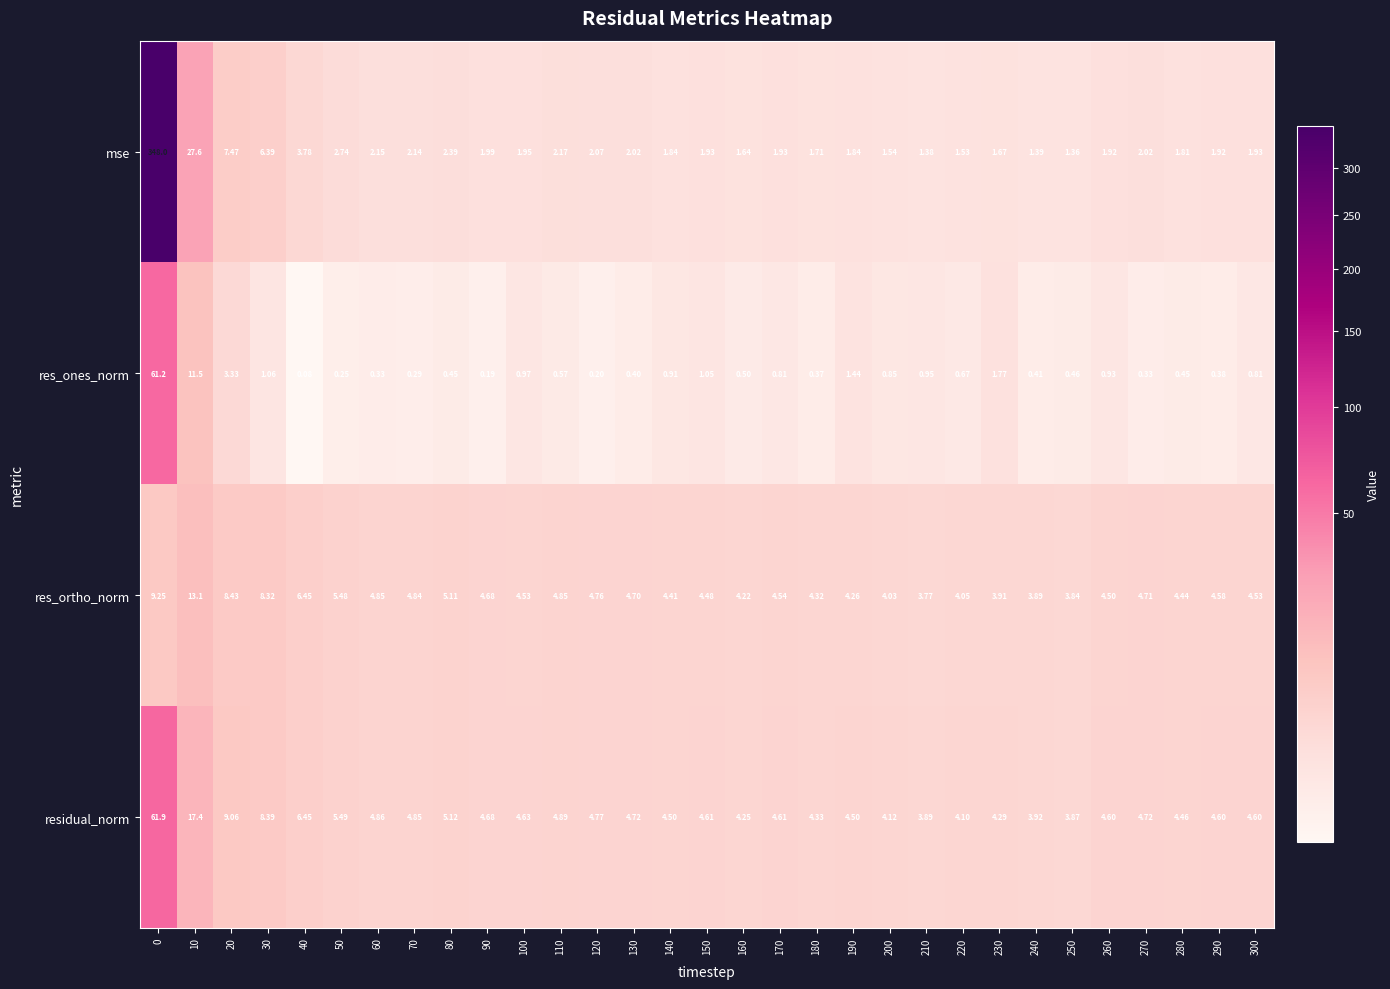

Which series has the largest range (max minus min)?

mse